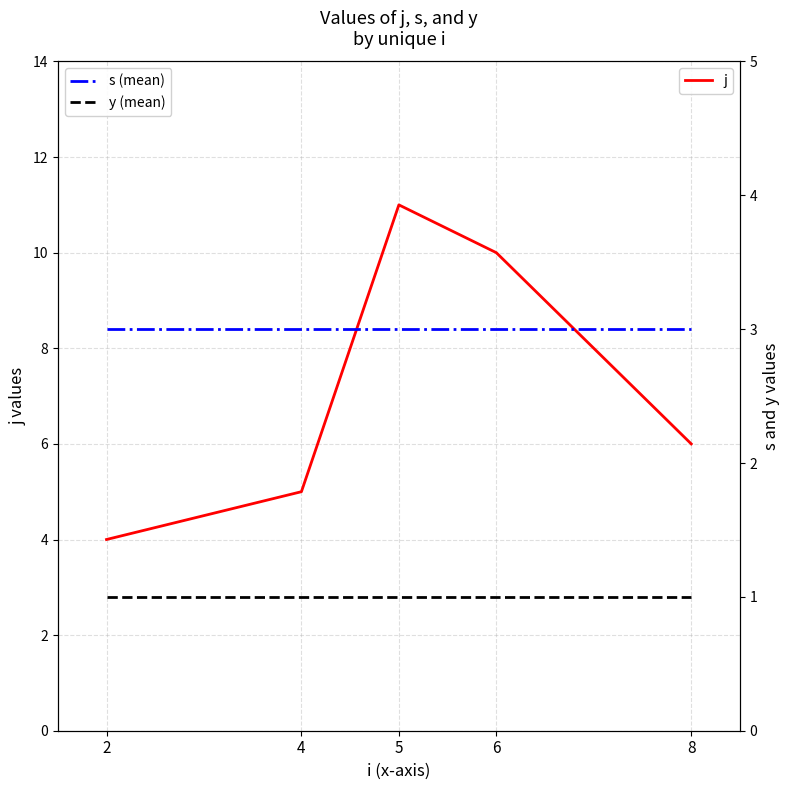

What is the lowest value of the j series?

4